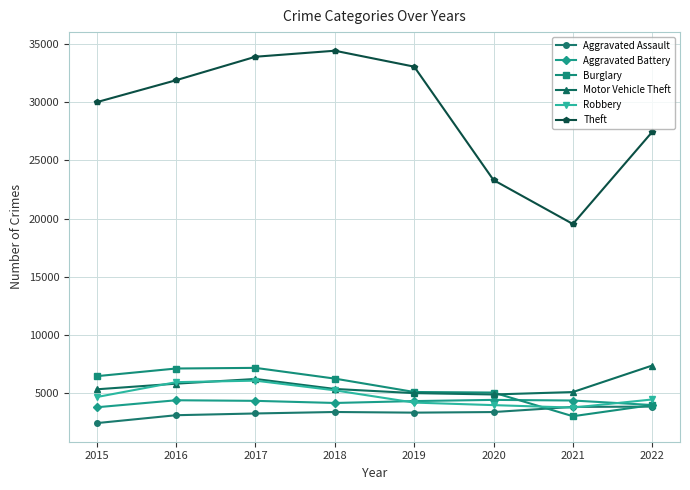

What is the sum of all Burglary values?

43993